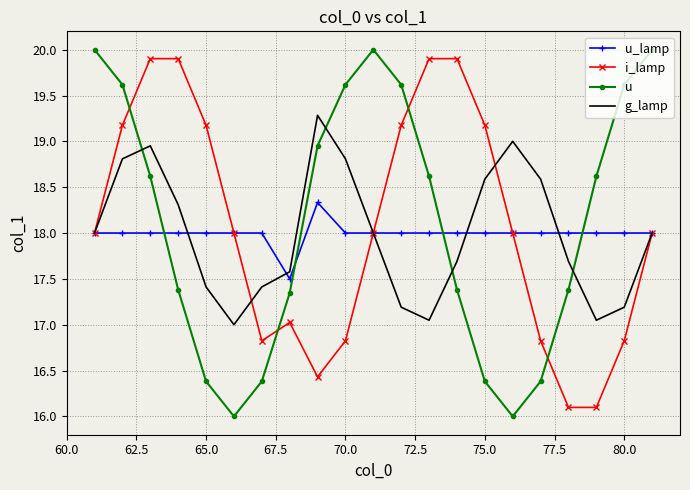

What is the minimum value shown in the chart?

16.0